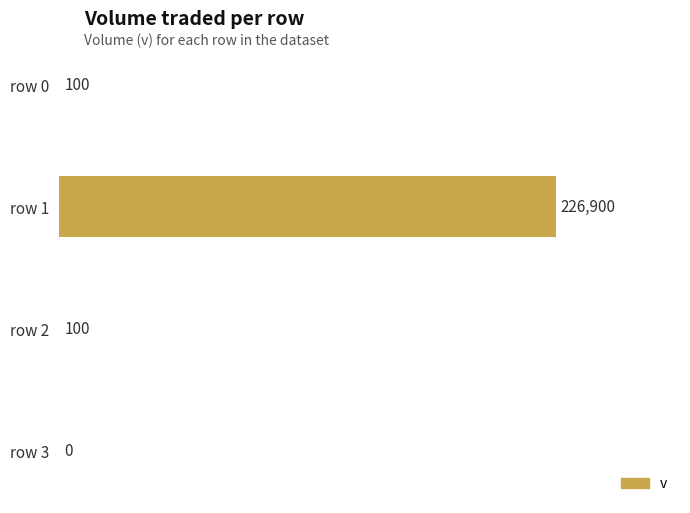

What is the sum of all values?

227100